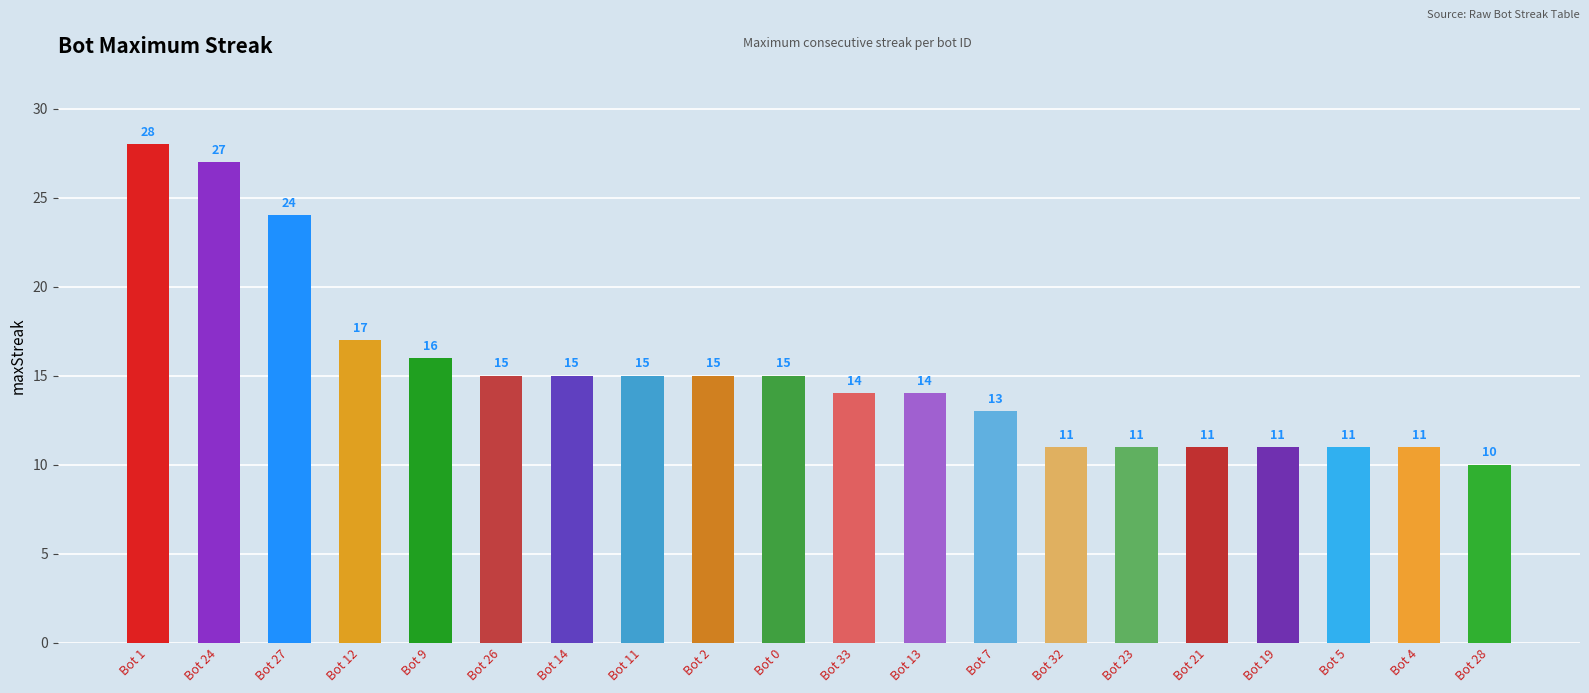

Between Bot 24 and Bot 33, which is larger?

Bot 24